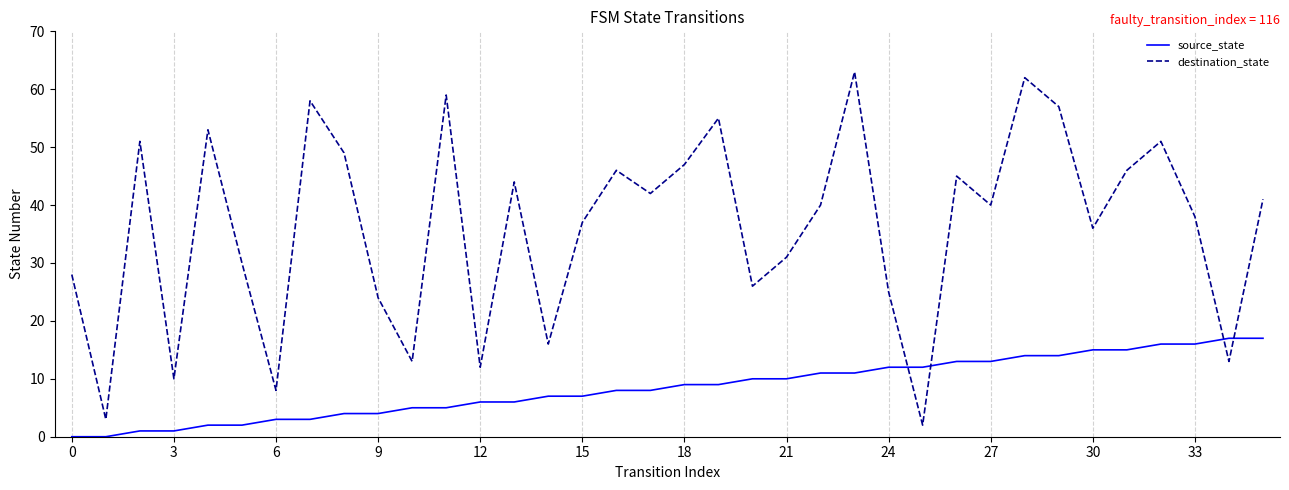

After their last crossing, which series has the higher values: destination_state or source_state?

destination_state